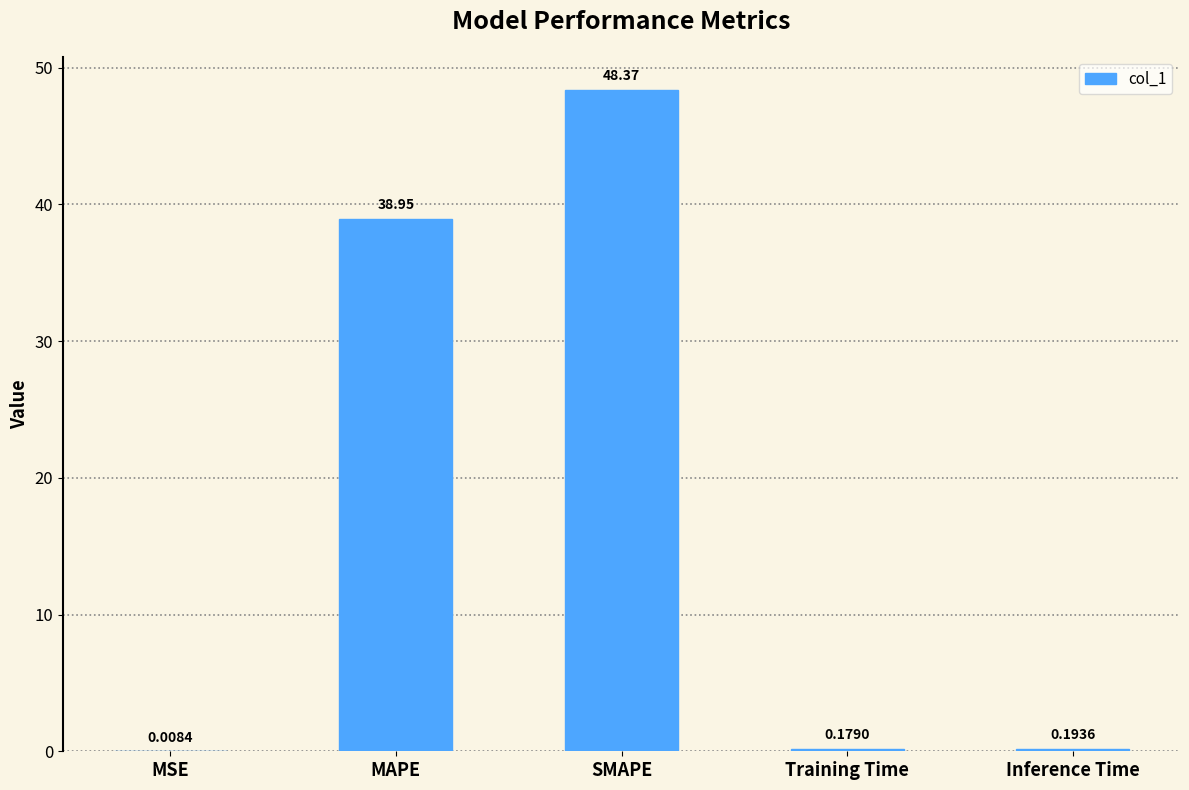

What is the sum of the values at SMAPE and MAPE?

87.3